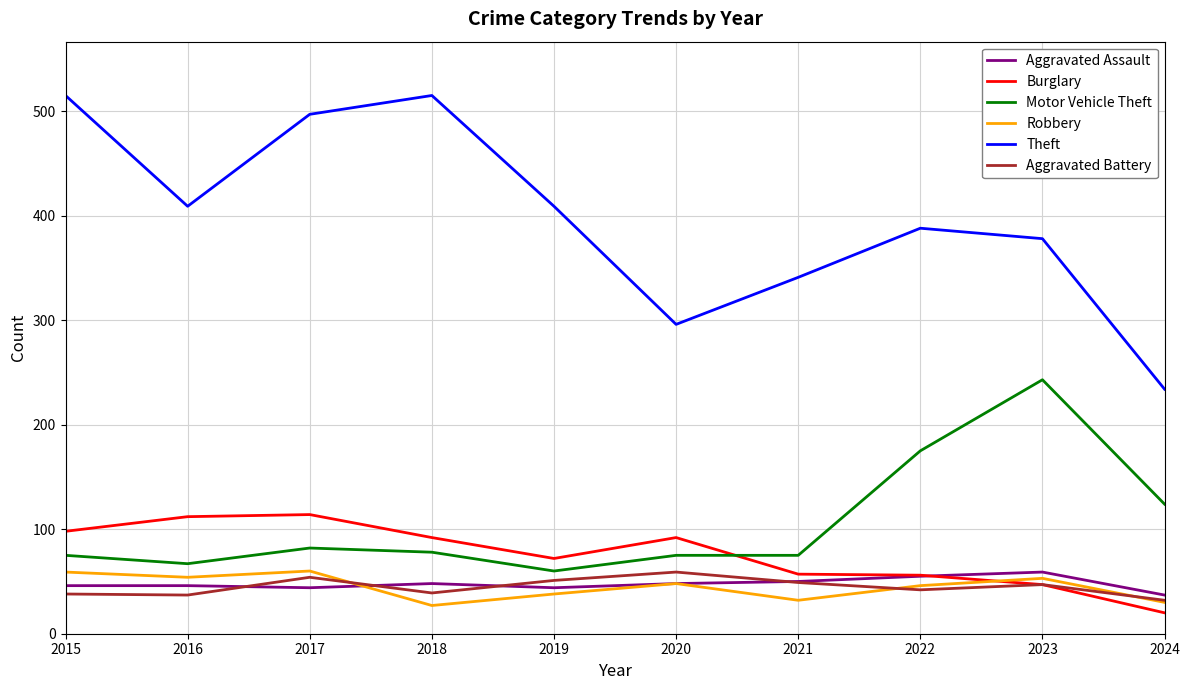

What is the difference between the highest and lowest values at 2021?

309